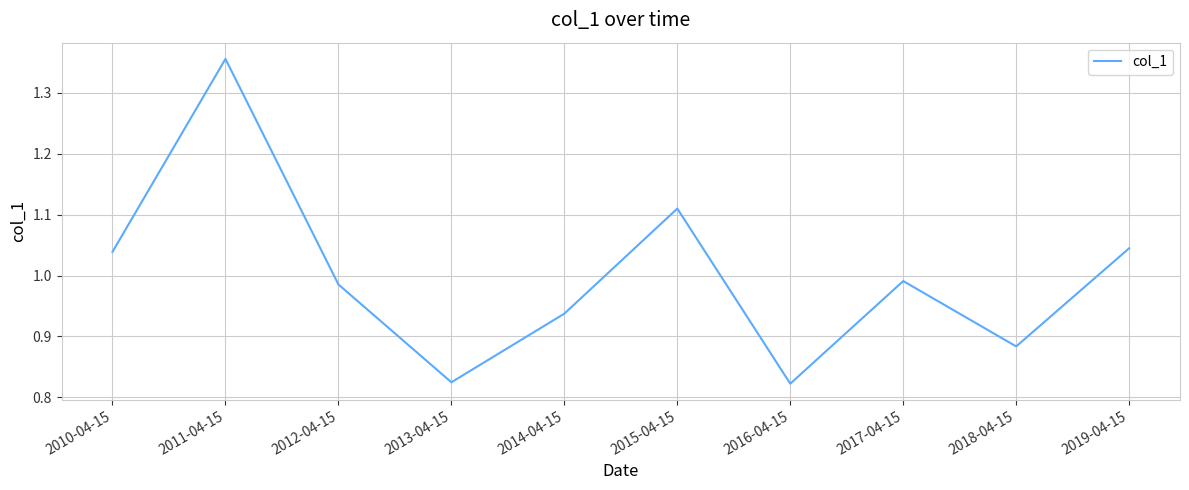

Does the chart display data point markers on the line(s)?

No